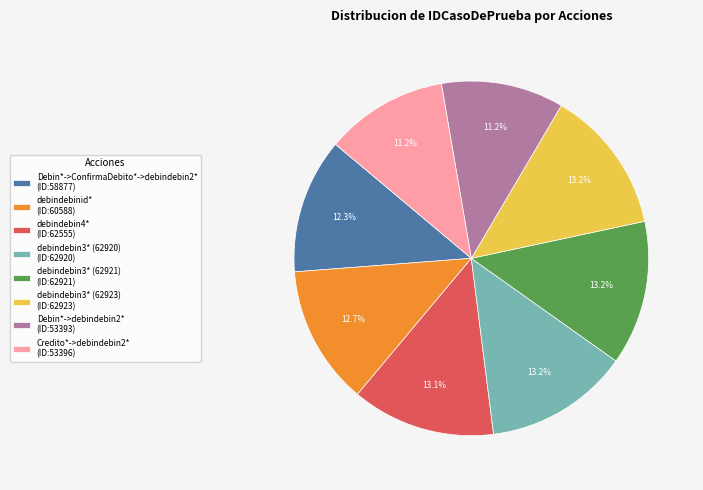

To the nearest percent, what percentage of the pie is Credito*->debindebin2*?

11%